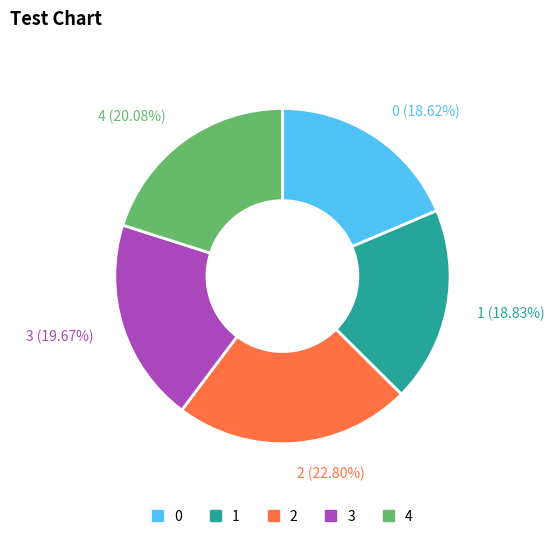

What percentage is the 1 slice, to the nearest percent?

19%